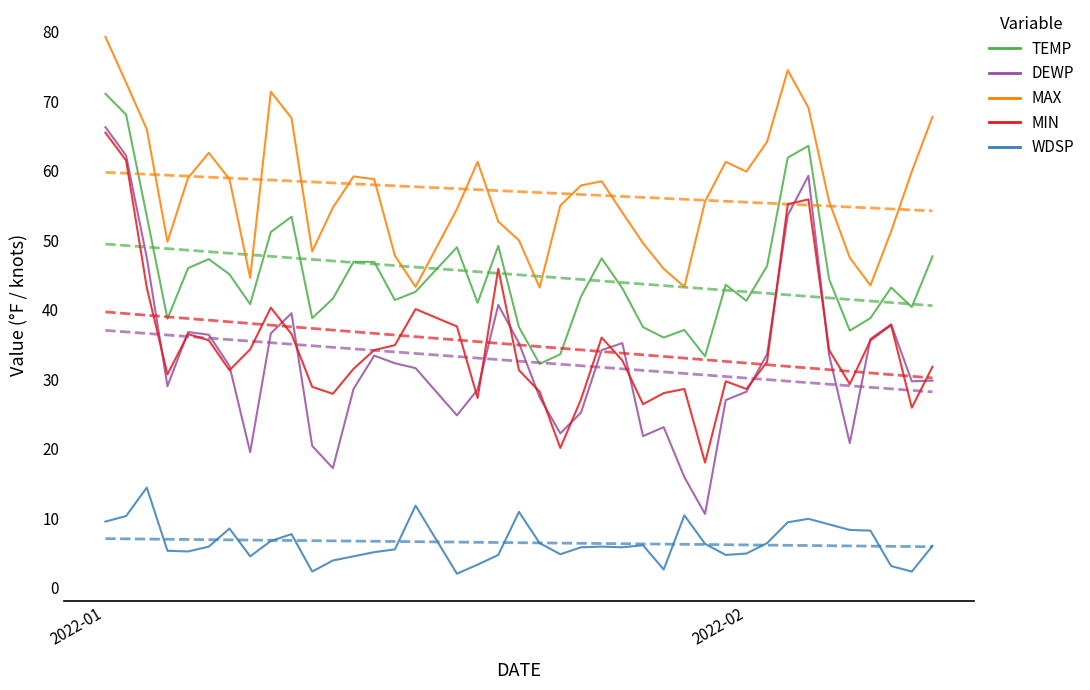

True or false: MAX has a value of 23.9 at 13.

False